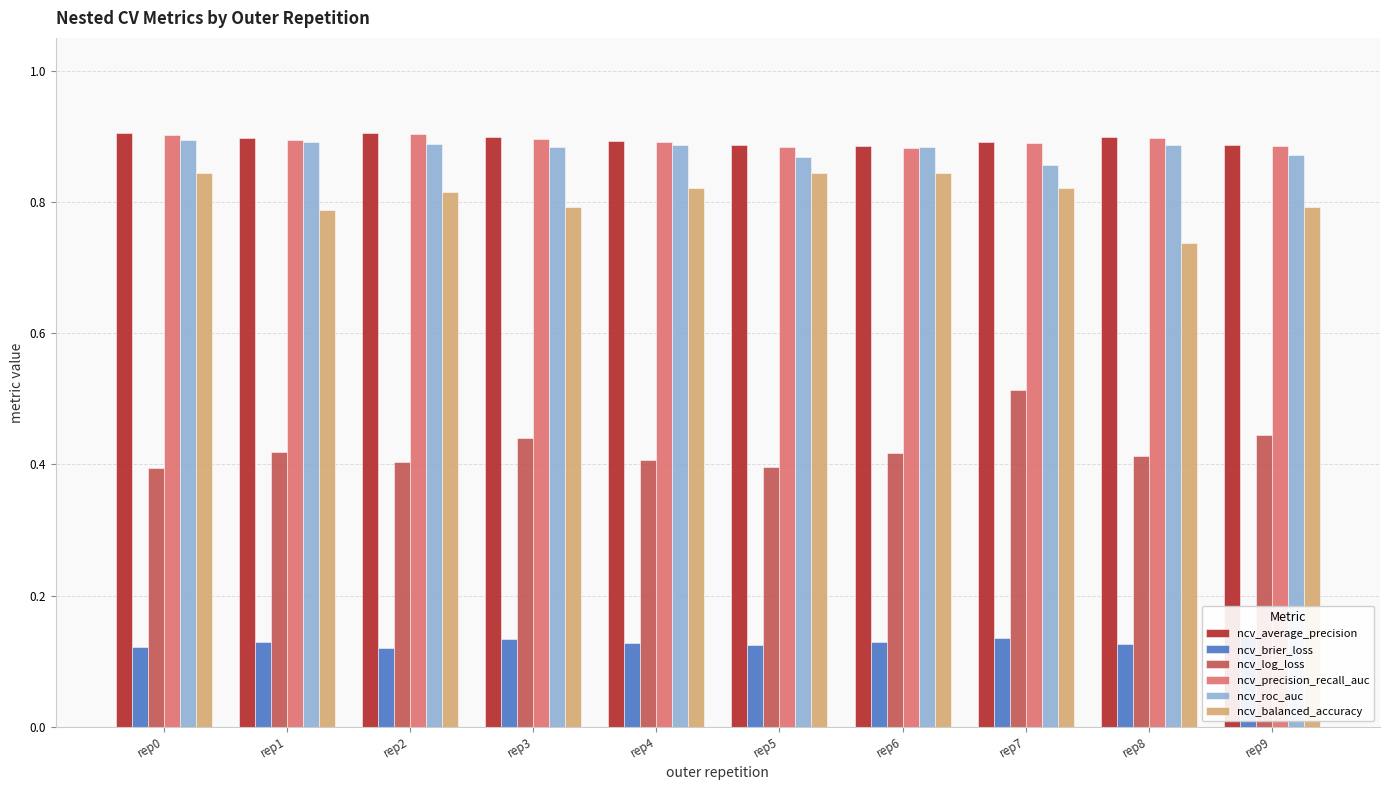

Which series has the widest spread of values?

ncv_log_loss